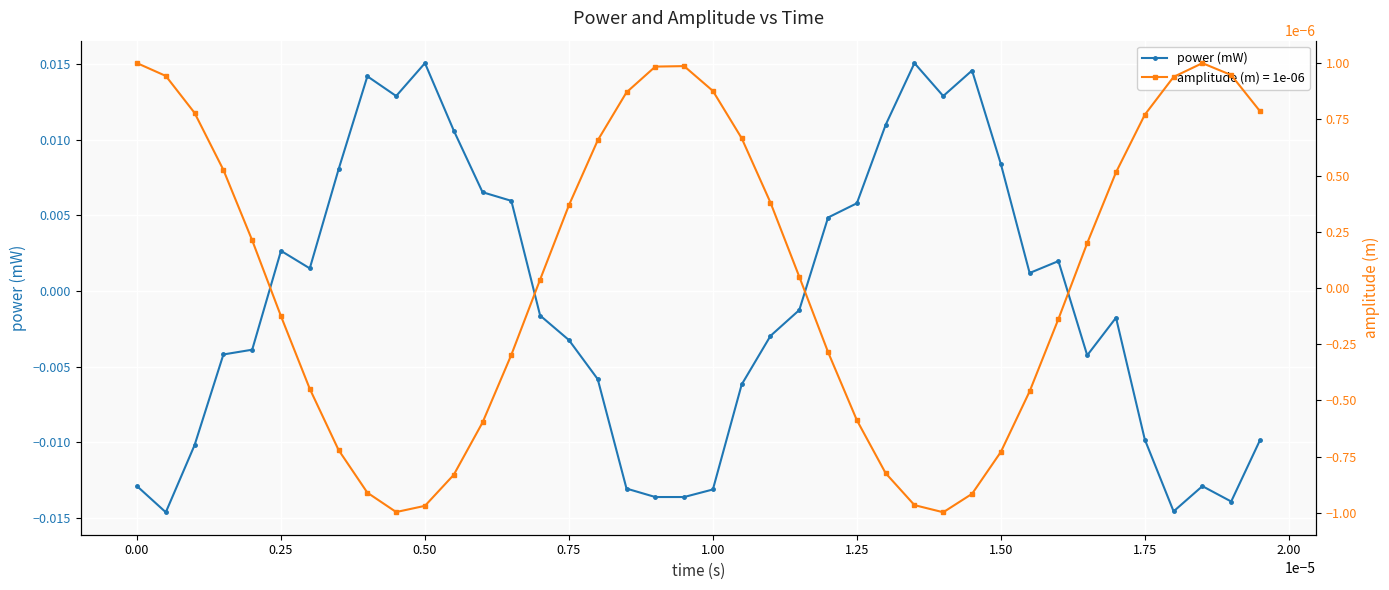

True or false: power (mW) has more than 0 interior local peaks.

True